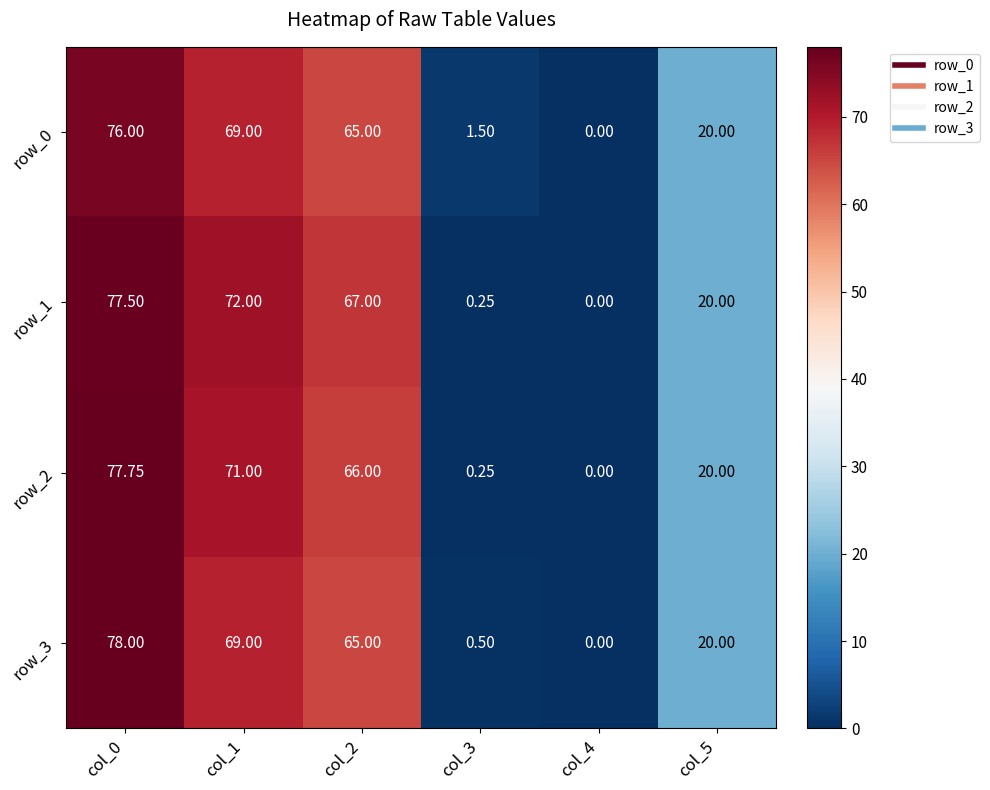

The value of row_0 at col_4 is 51.7. True or false?

False